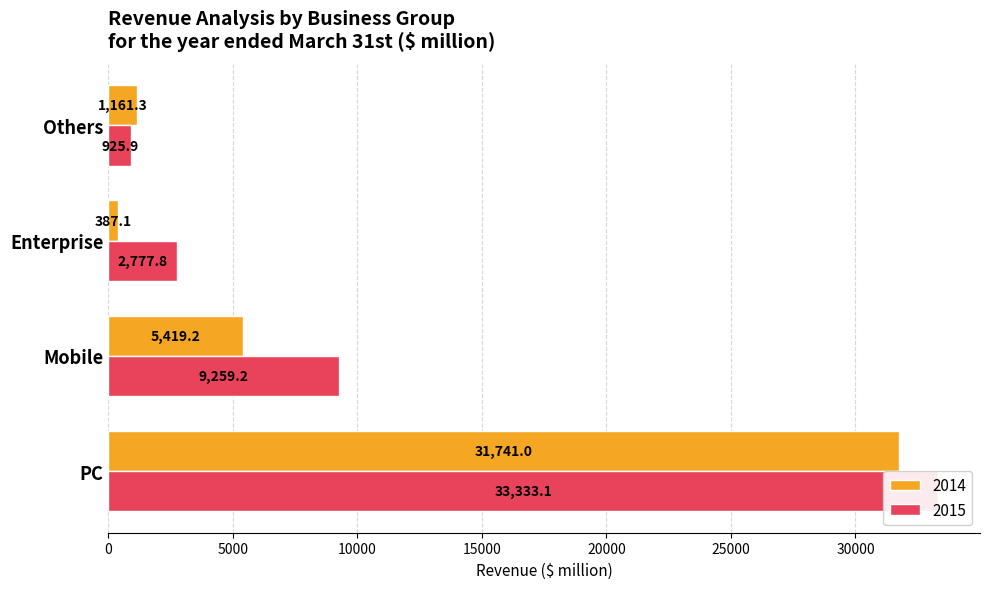

How many bars are there in total?

8